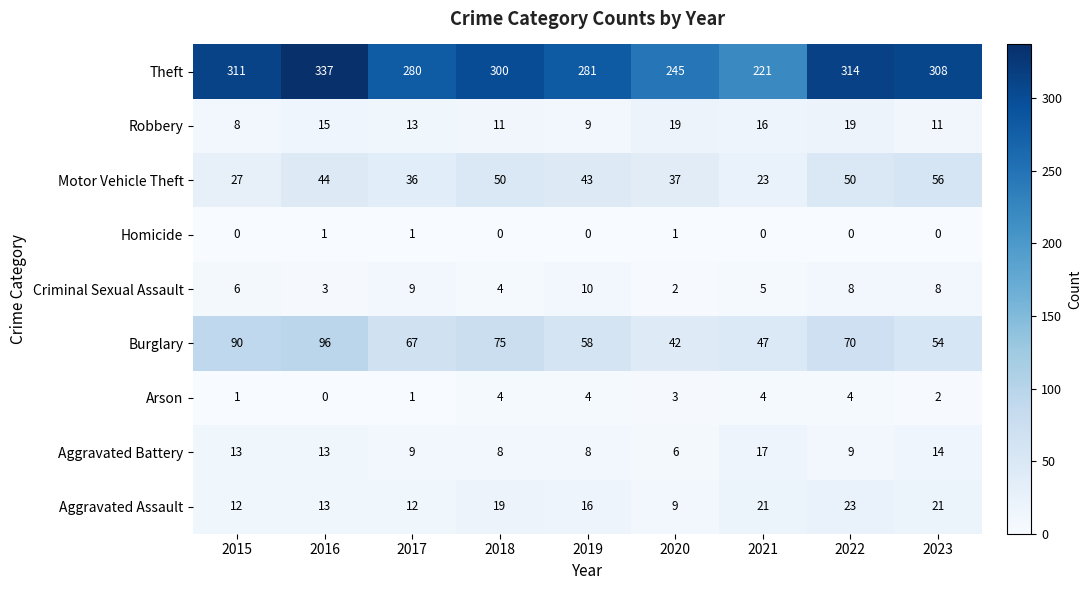

What is the difference between the maximum and minimum values in the Criminal Sexual Assault series?

8